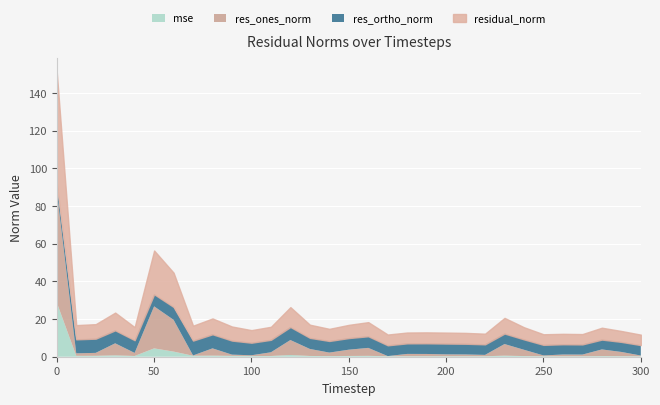

Which series has the widest spread of values?

res_ones_norm